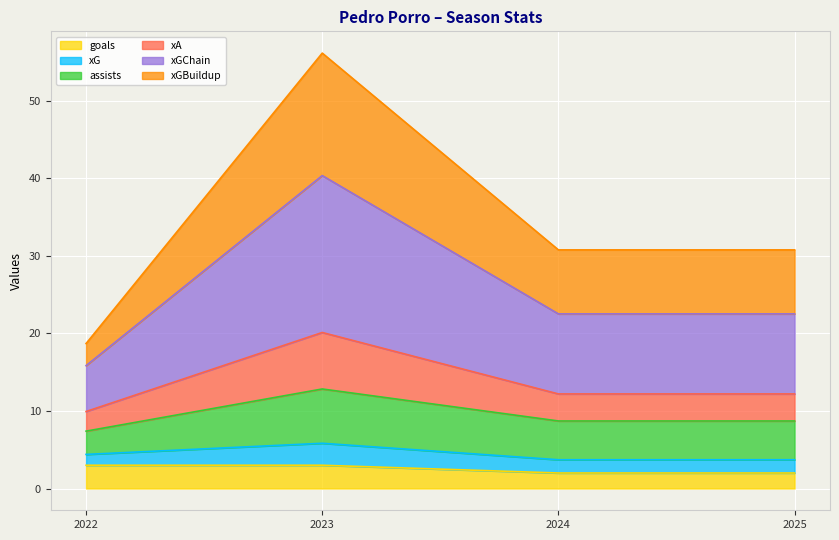

Where is xGBuildup nearest to the value 28?

2024